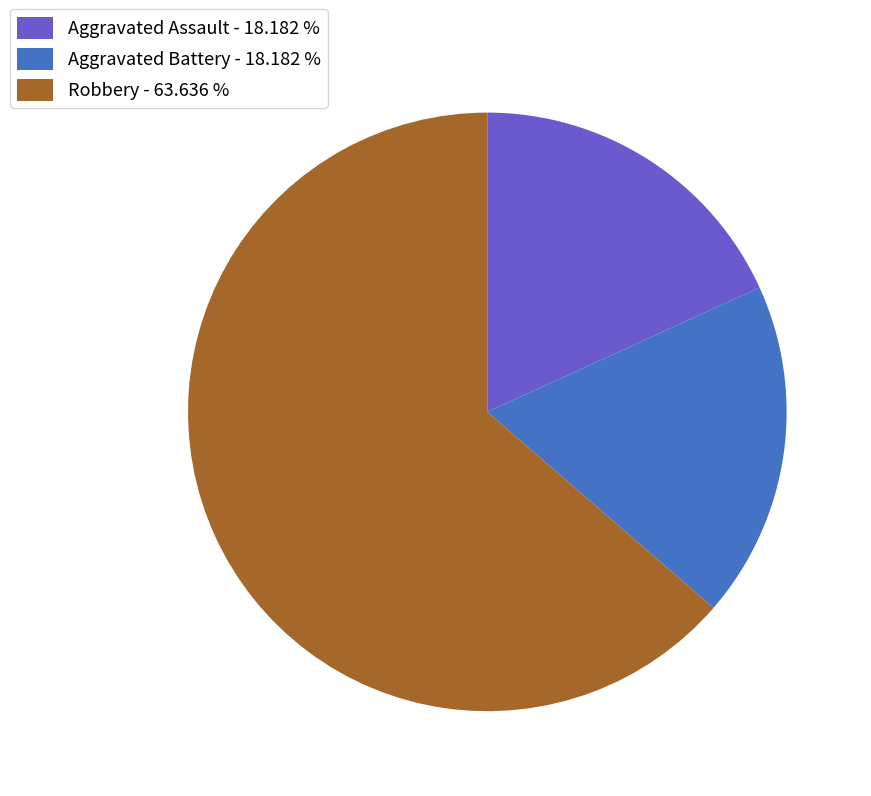

The Aggravated Assault slice represents 7% of the pie. True or false?

False